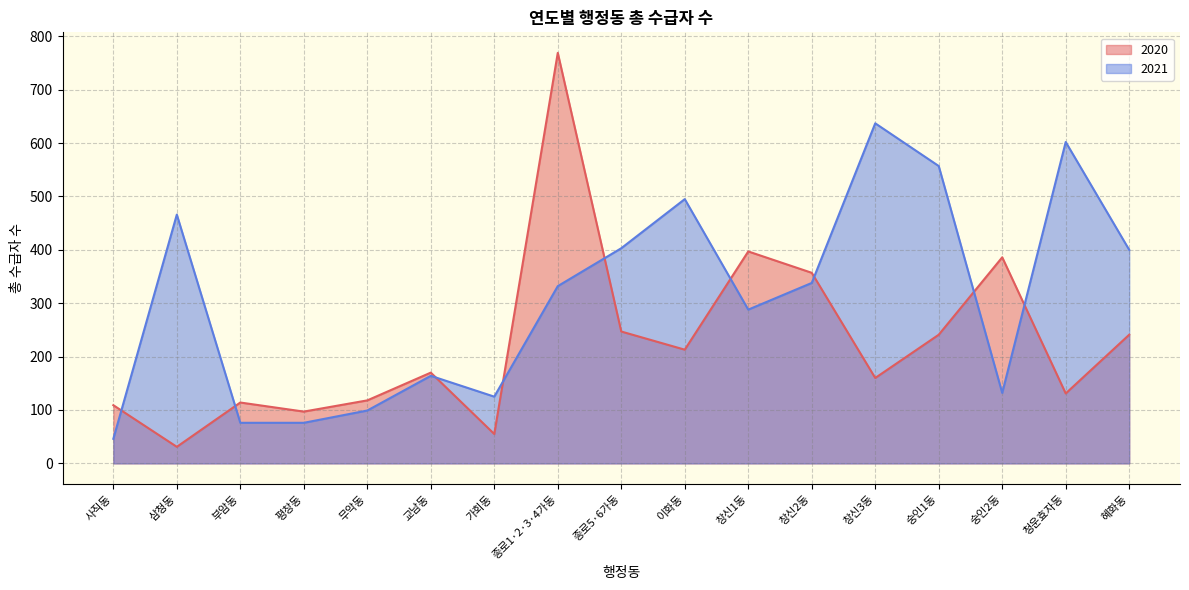

What are all the series names shown in the legend?

2020, 2021